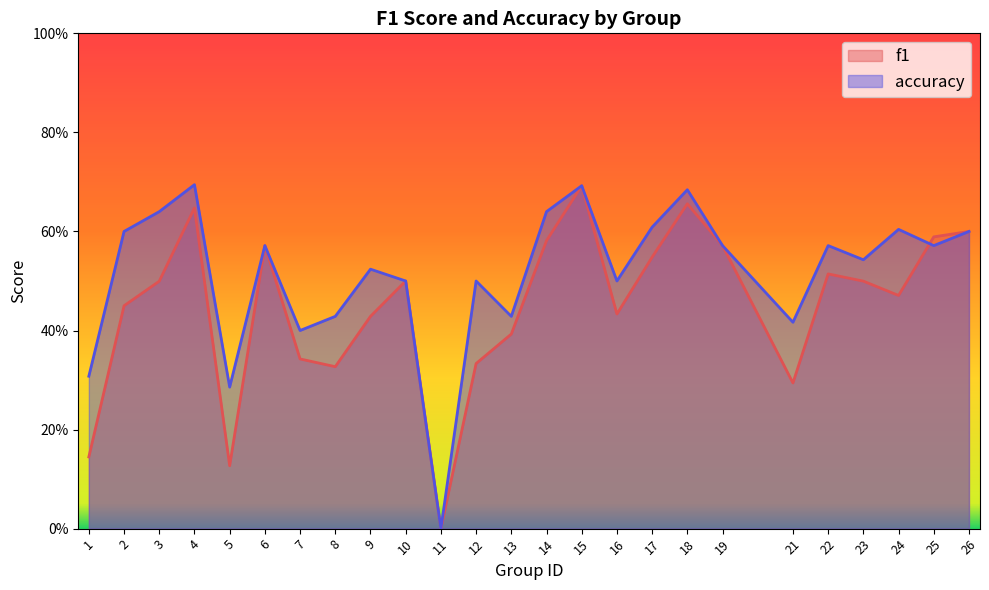

Which series has the largest range (max minus min)?

accuracy